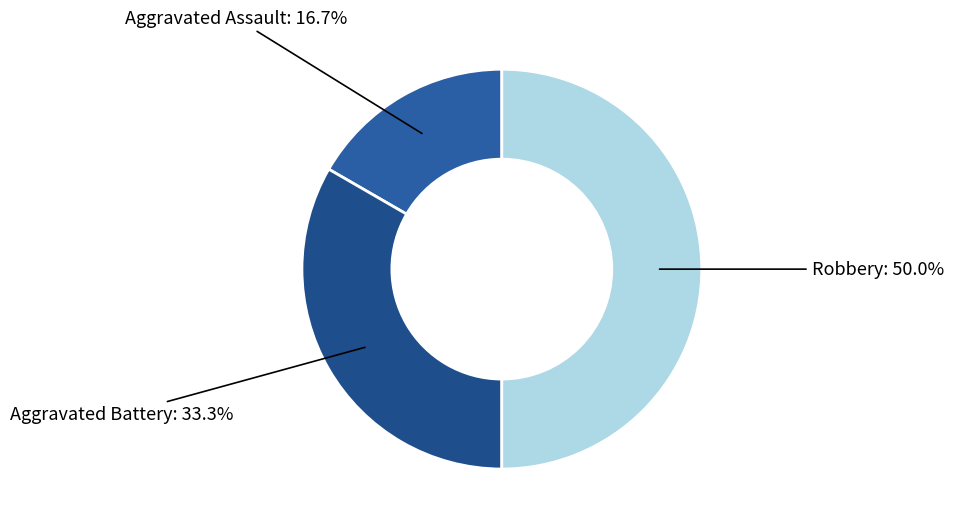

Does Aggravated Battery account for over 50% of the chart?

No